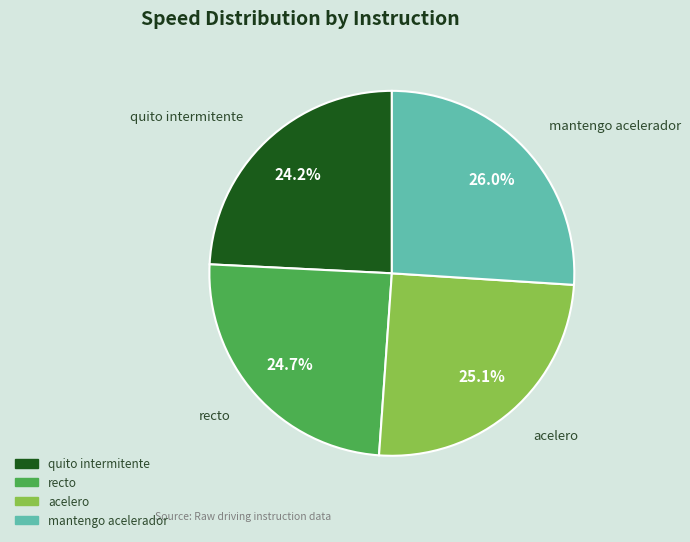

Which has a higher value, quito intermitente or mantengo acelerador?

mantengo acelerador